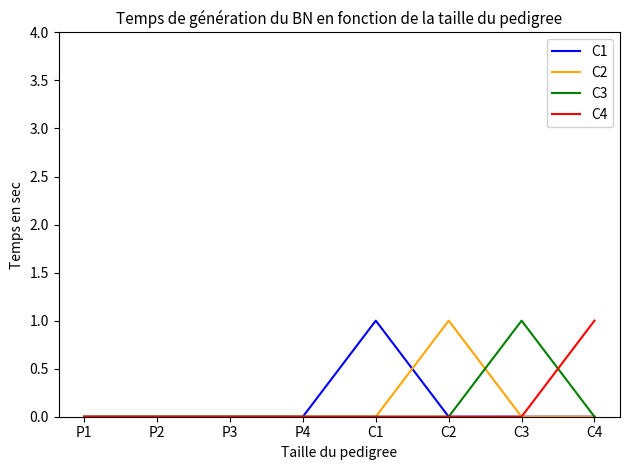

What position from the left is C4?

8